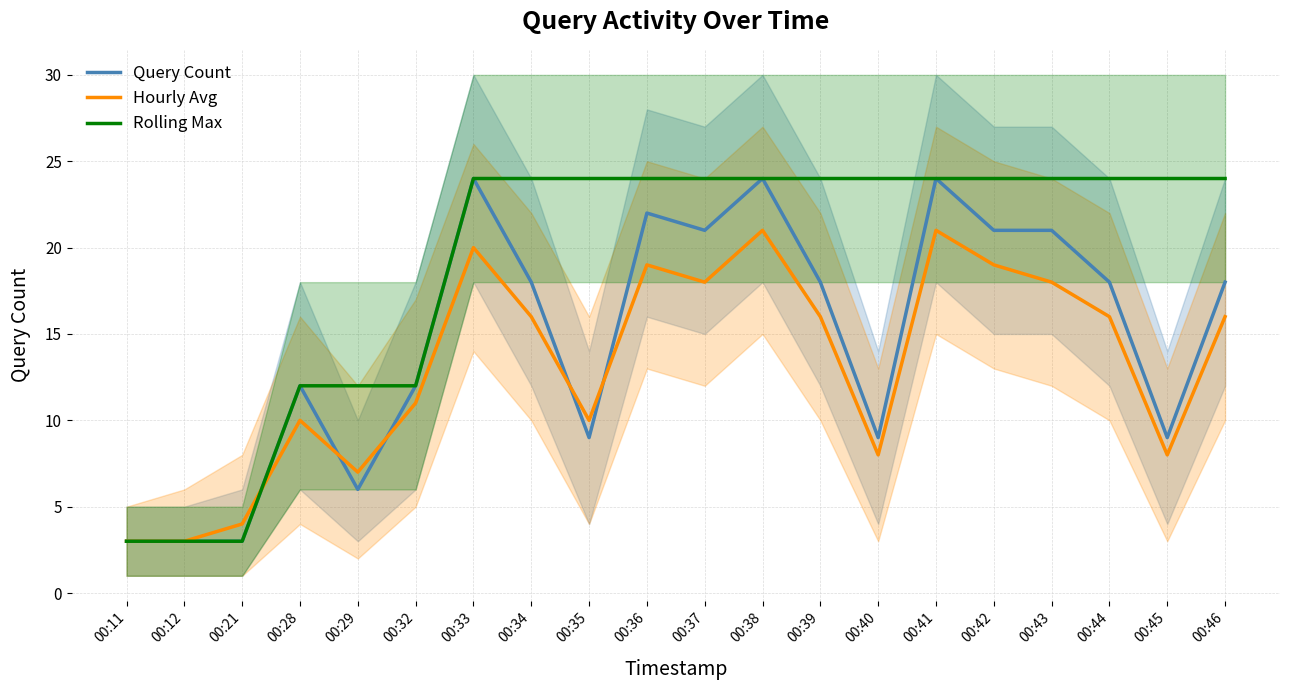

In Query Count, how many points are lower than both neighbors (excluding endpoints)?

5